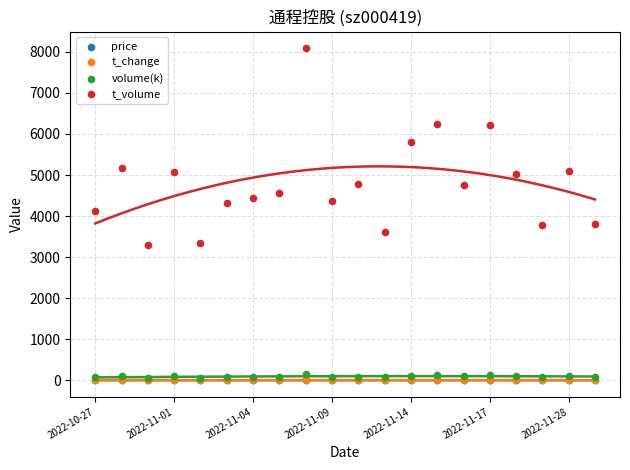

Which series contains the highest Y value?

t_volume